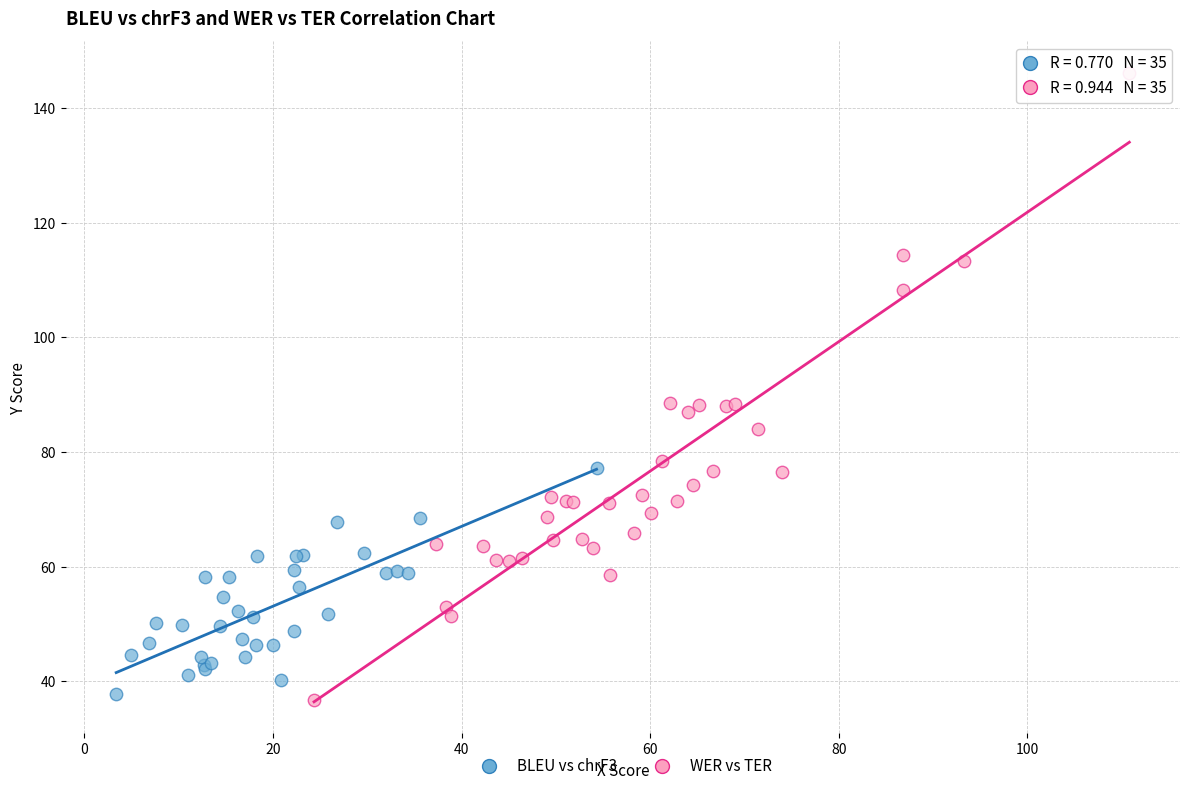

Which series reaches the maximum Y coordinate?

WER vs TER